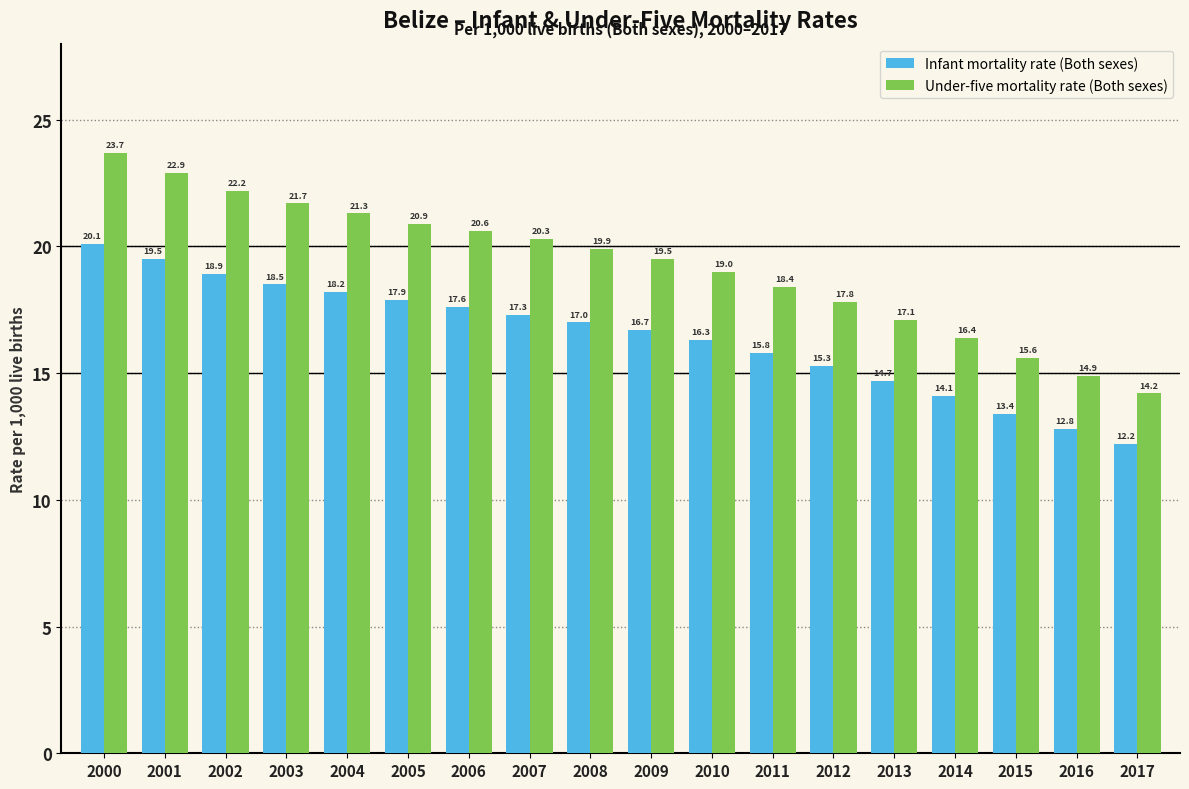

Reading right to left, what are all the values shown in this chart?

Infant mortality rate (Both sexes): 2017=12.2	2016=12.8	2015=13.4	2014=14.1	2013=14.7	2012=15.3	2011=15.8	2010=16.3	2009=16.7	2008=17.0	2007=17.3	2006=17.6	2005=17.9	2004=18.2	2003=18.5	2002=18.9	2001=19.5	2000=20.1
Under-five mortality rate (Both sexes): 2017=14.2	2016=14.9	2015=15.6	2014=16.4	2013=17.1	2012=17.8	2011=18.4	2010=19.0	2009=19.5	2008=19.9	2007=20.3	2006=20.6	2005=20.9	2004=21.3	2003=21.7	2002=22.2	2001=22.9	2000=23.7